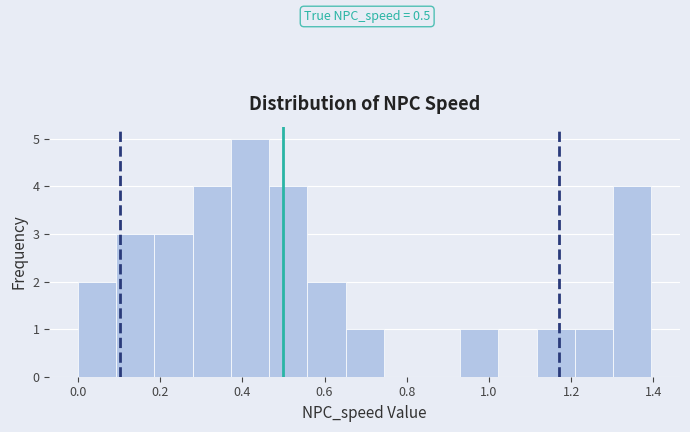

Over which range of the x-axis is the bar tallest?

0.38 to 0.46